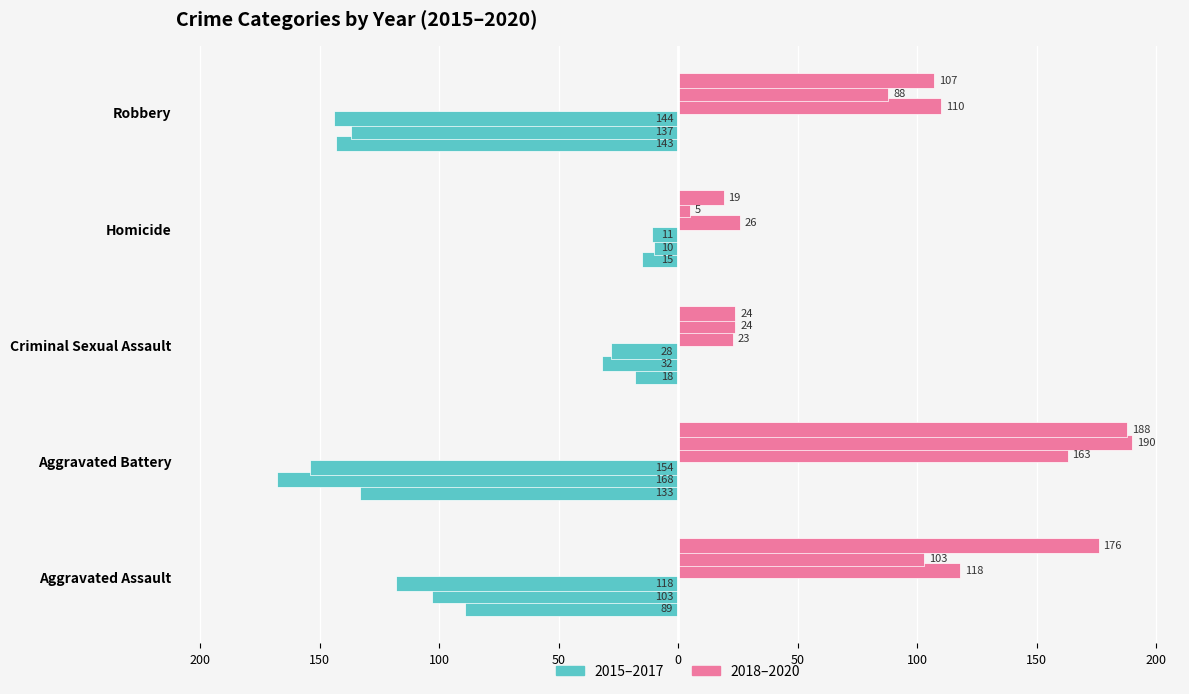

True or false: 2020 has a value of 188 at Aggravated Battery.

True